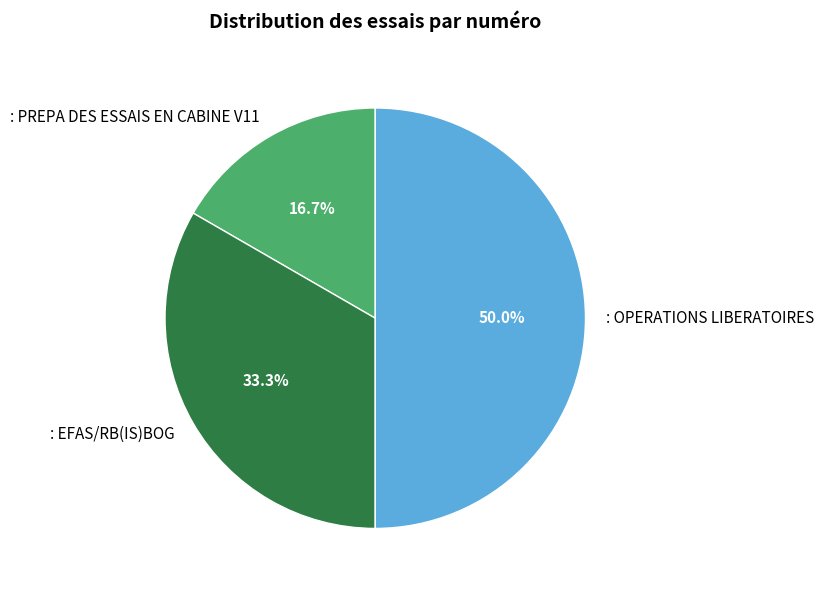

Approximately how many times larger is the value at : OPERATIONS LIBERATOIRES compared to : PREPA DES ESSAIS EN CABINE V11?

3.0